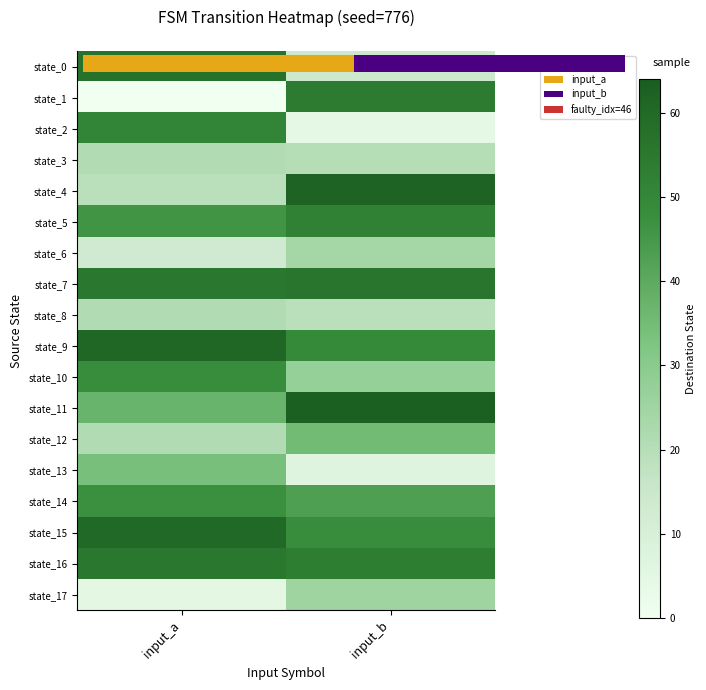

Which series has the largest range (max minus min)?

state_1